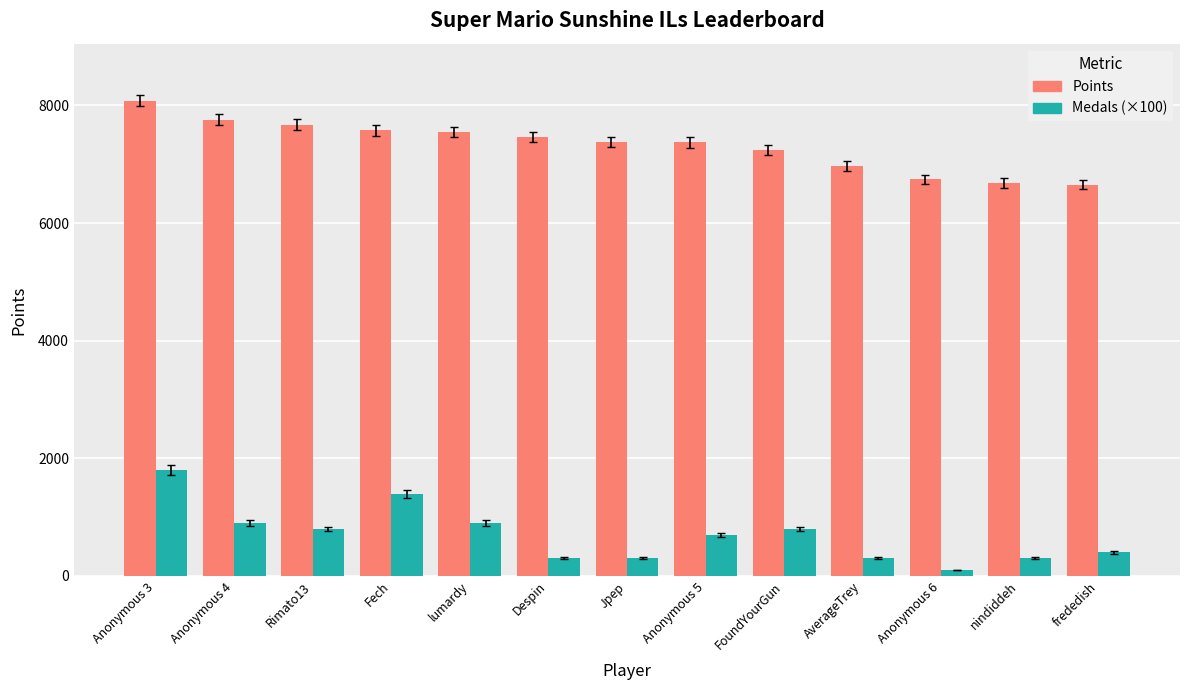

Which label corresponds to the largest value in the chart?

Anonymous 3